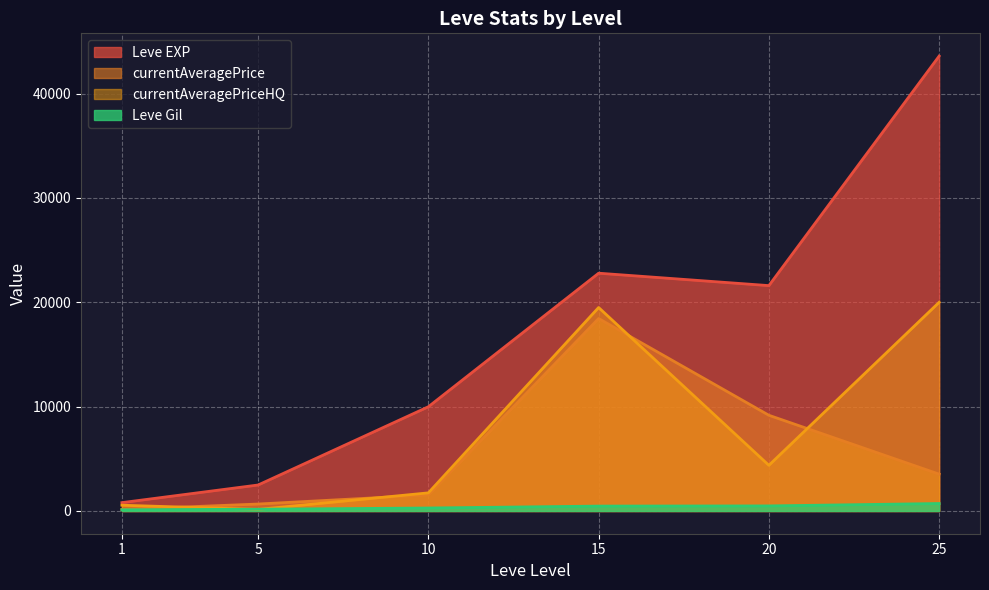

Rank the series at 25 from lowest to highest value.

Leve Gil, currentAveragePrice, currentAveragePriceHQ, Leve EXP